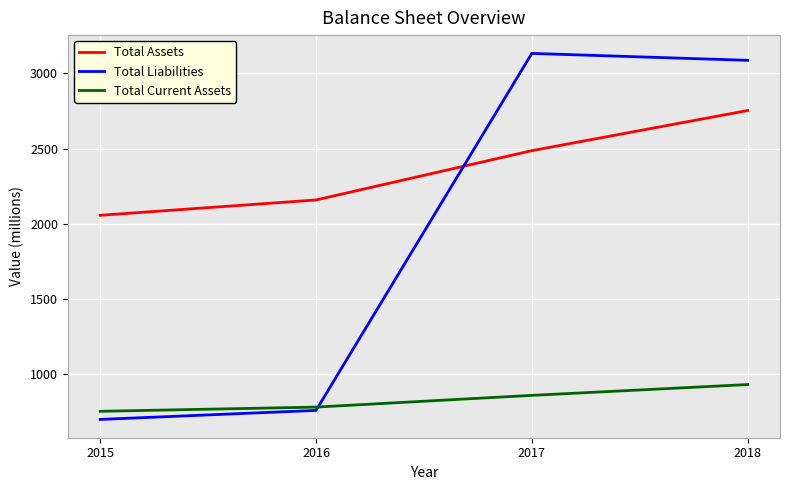

At how many categories does at least one series exceed 1622?

4